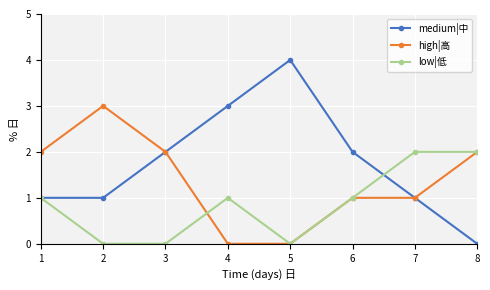

What is the difference between the high|高 values at 1 and 4?

2